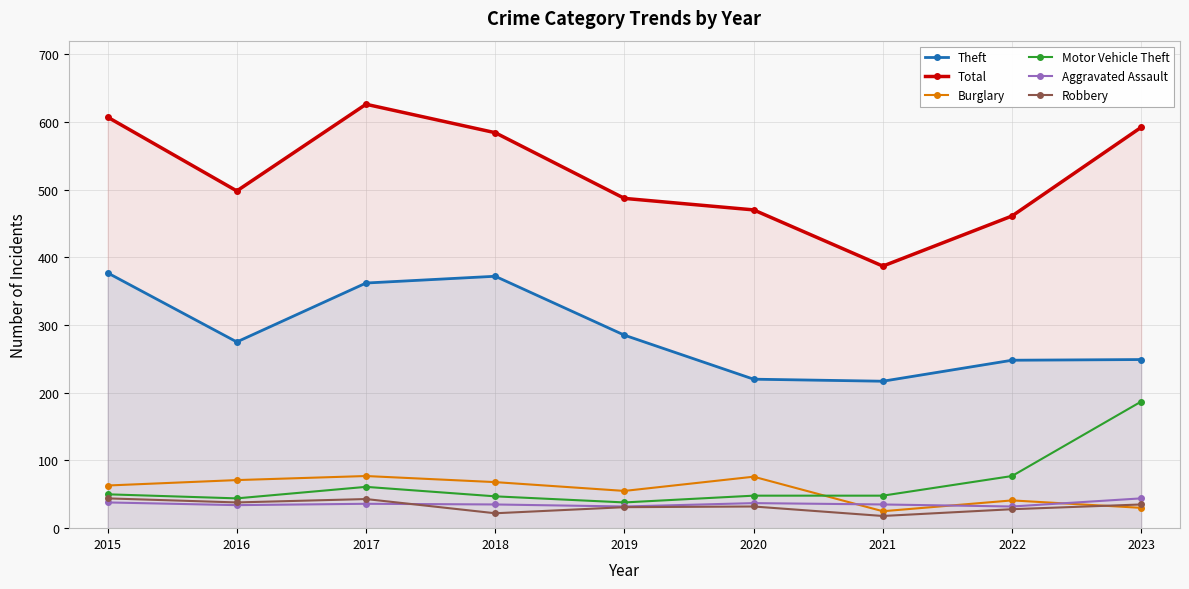

Reading left to right, extract all data points from this chart.

Theft: 377	275	362	372	285	220	217	248	249
Total: 607	498	626	584	487	470	387	461	592
Burglary: 63	71	77	68	55	76	25	41	30
Motor Vehicle Theft: 50	44	61	47	38	48	48	77	187
Aggravated Assault: 38	34	36	35	32	37	35	32	44
Robbery: 44	38	43	22	31	32	18	28	35